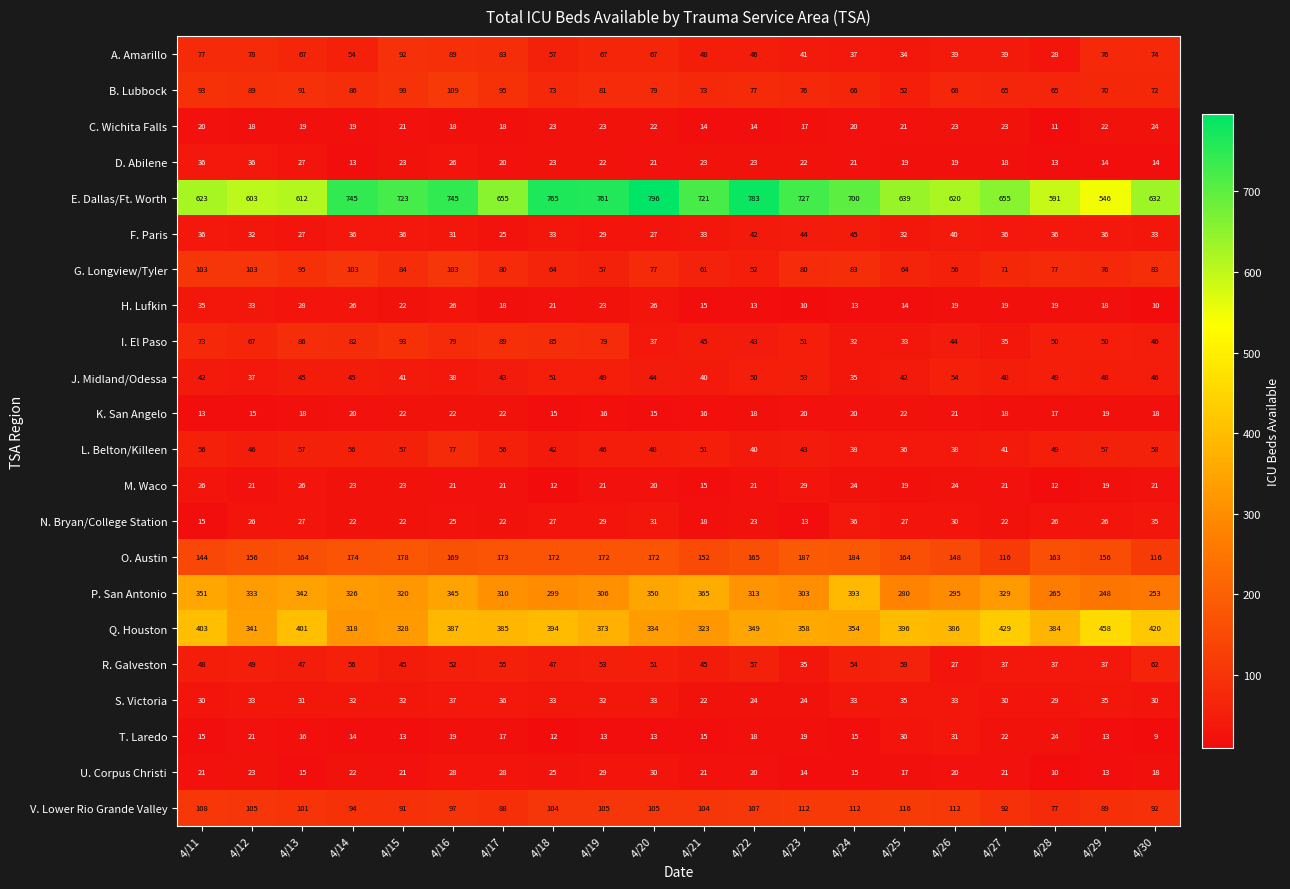

What is the average value of the T. Laredo series?

17